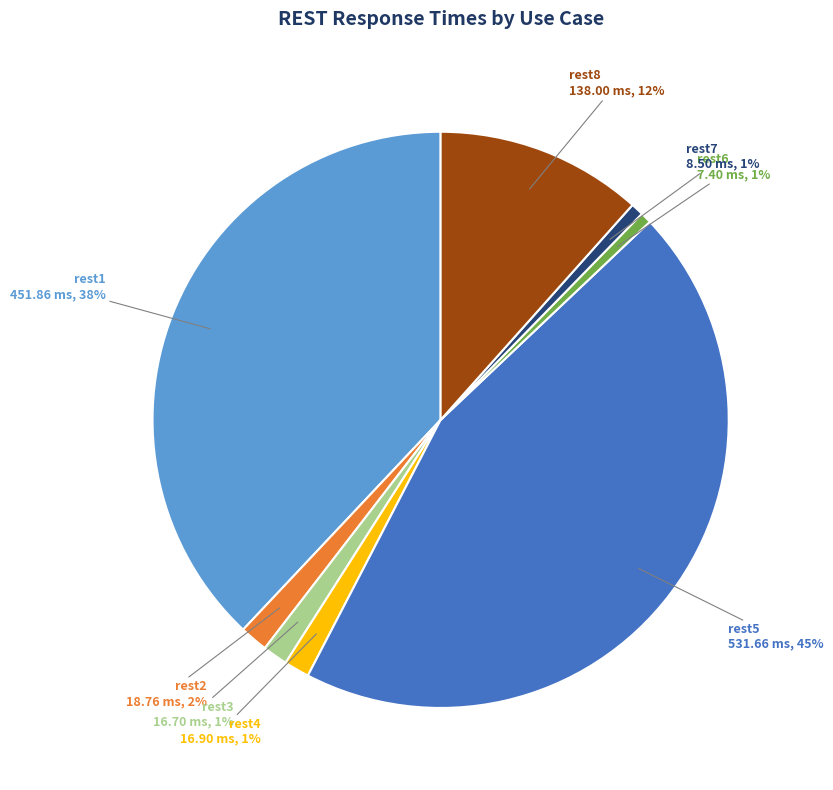

To the nearest percent, what is the average slice percentage?

12%